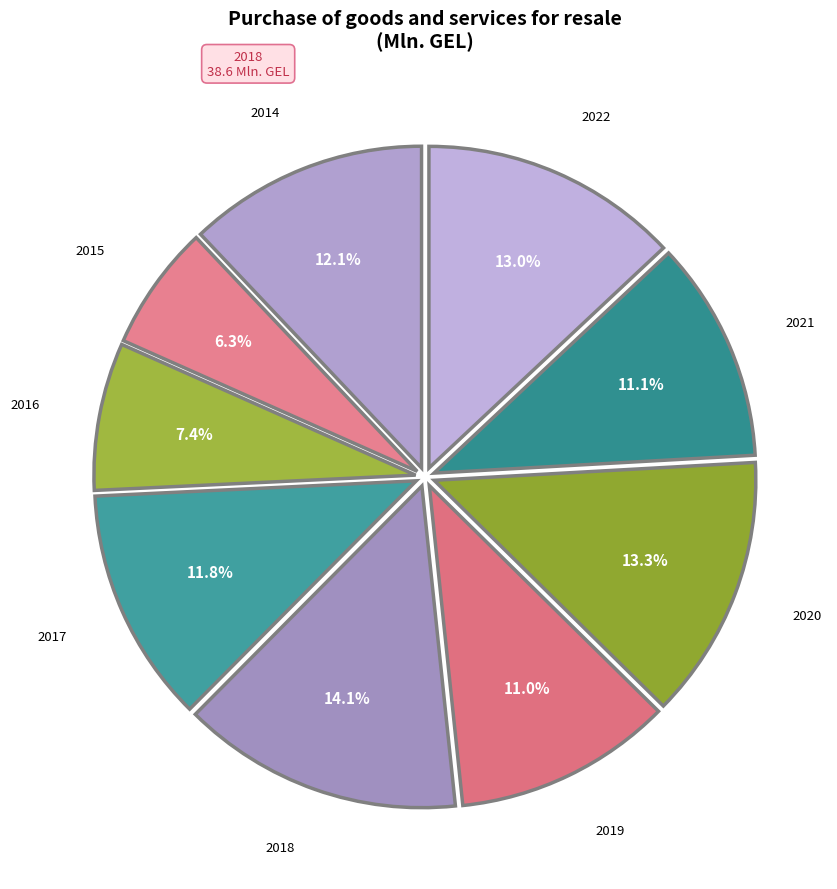

Does any single category account for the majority?

No